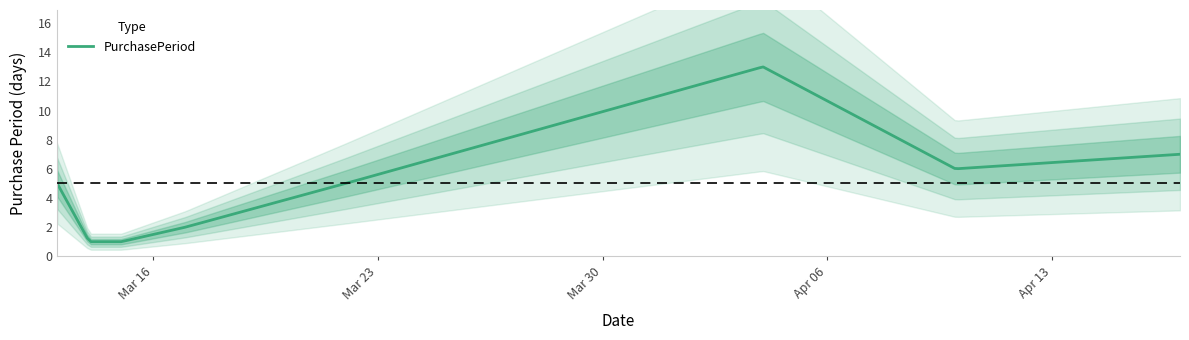

Count the number of values greater than 5.

3